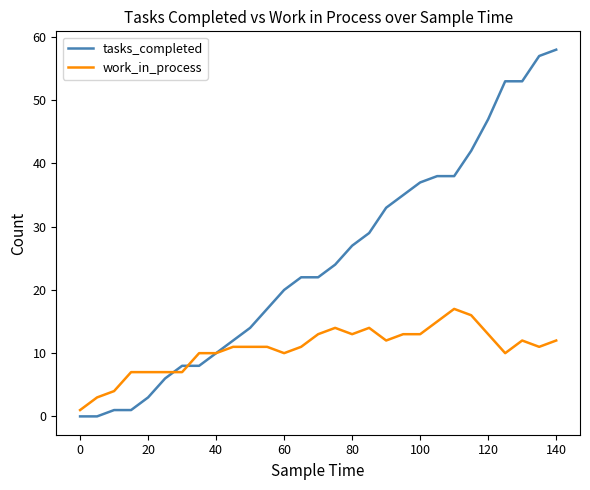

What is the highest value of the work_in_process series?

17